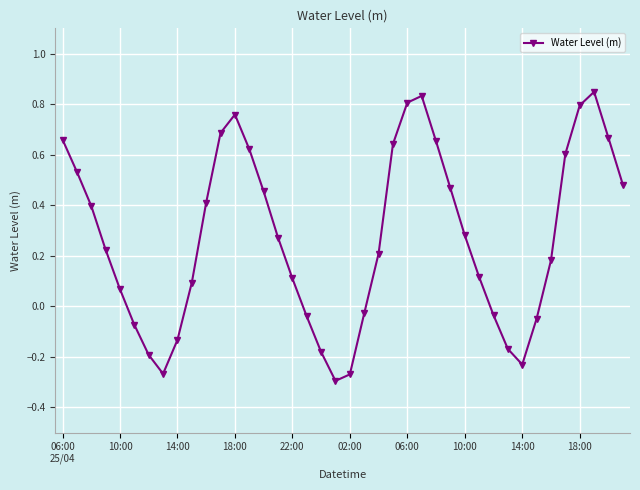

How many points are lower than both their immediate neighbors (excluding endpoints)?

3